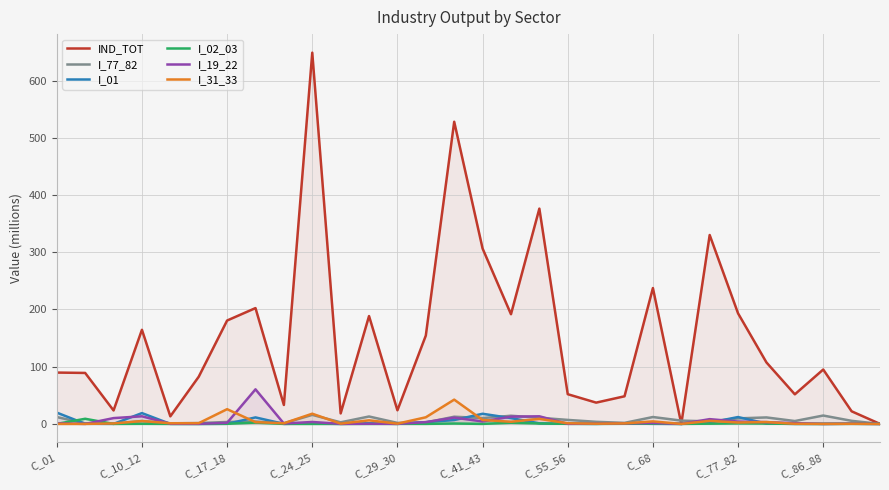

True or false: I_77_82 has a value of 10.2 at C_41_43.

True